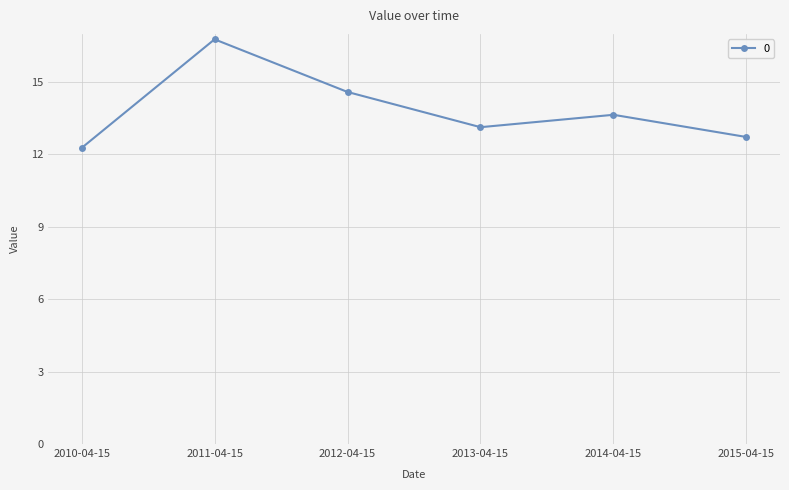

What is the change in value from 2013-04-15 to 2015-04-15?

-0.4